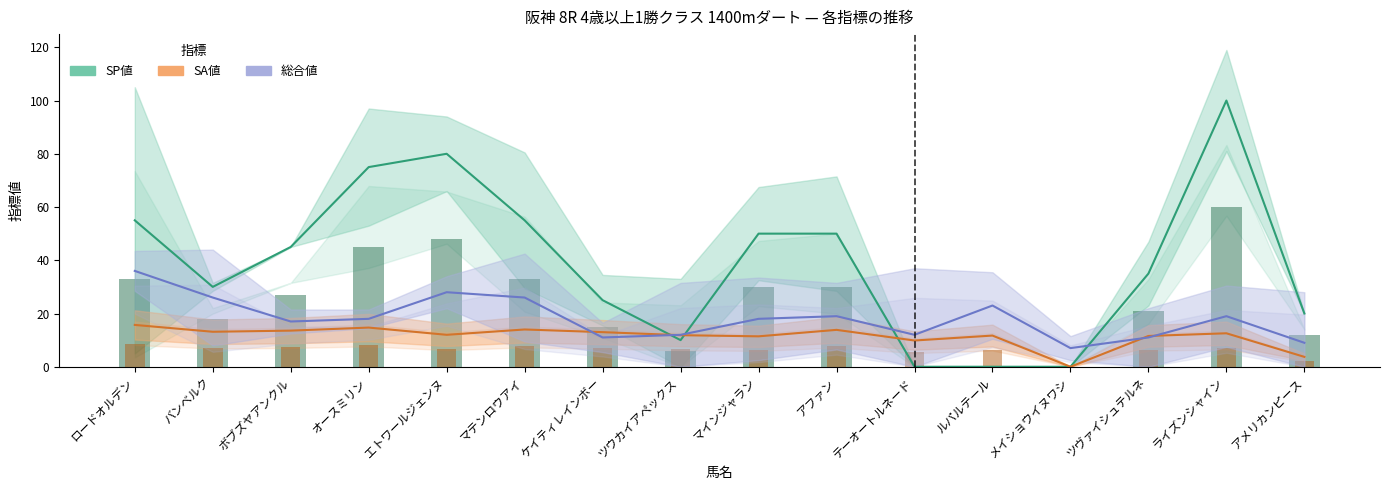

What is the difference between the SA値 values at ボブズヤアンクル and アファン?

0.3